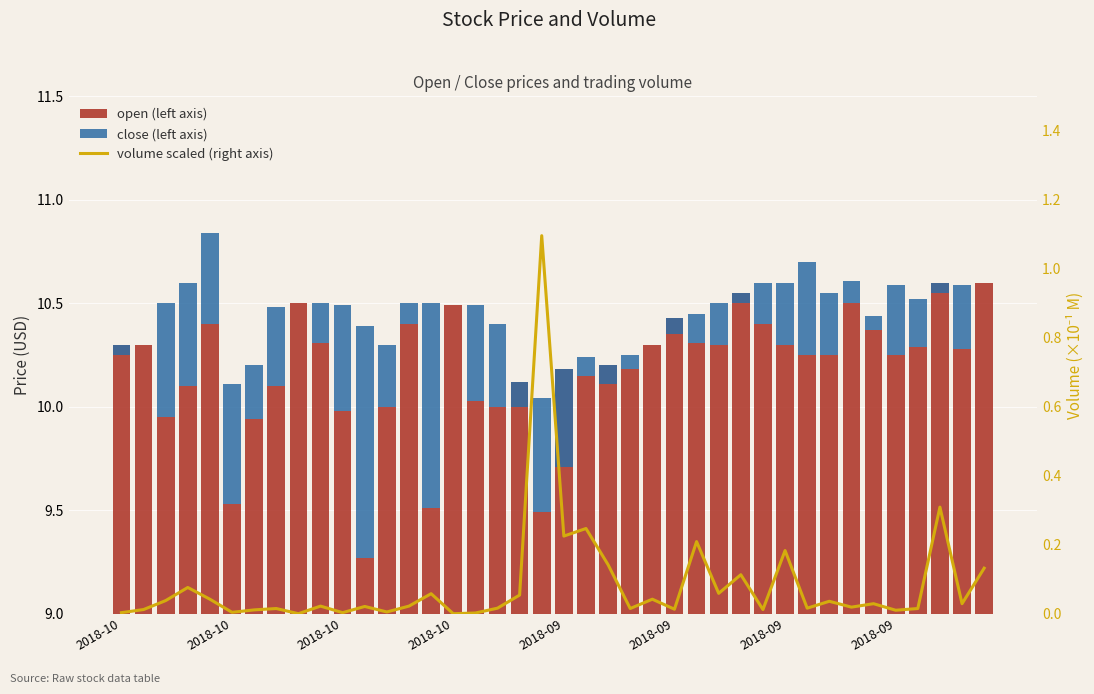

Are the bars horizontal?

No